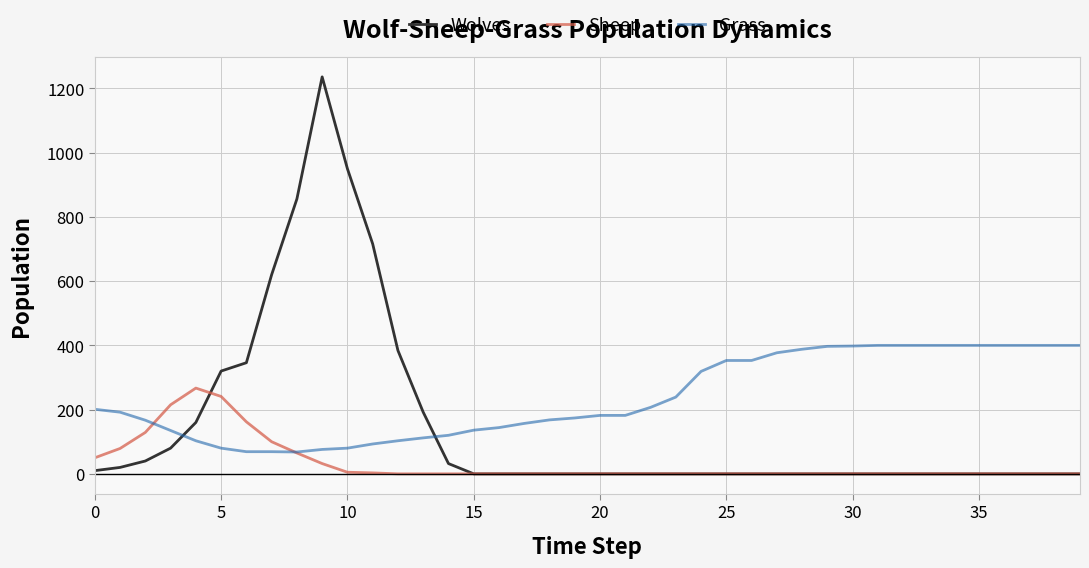

Rank the series by their average value, from lowest to highest.

Sheep, Wolves, Grass